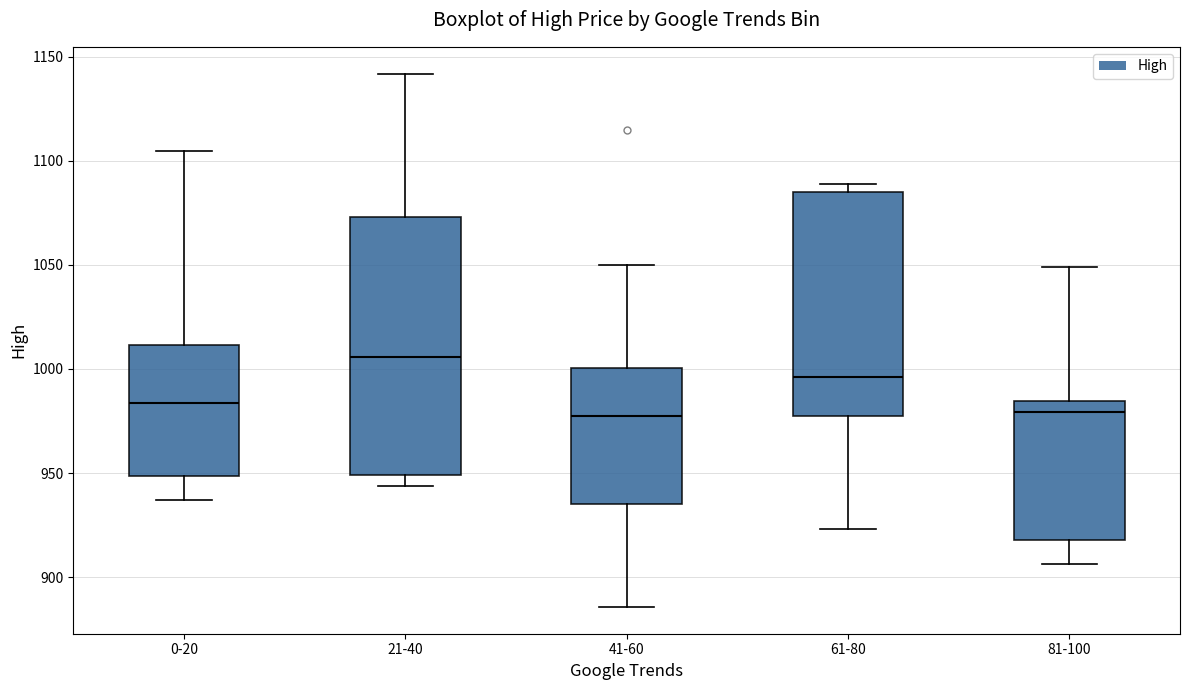

Which box is the tallest, from its lower edge to its upper edge?

21-40